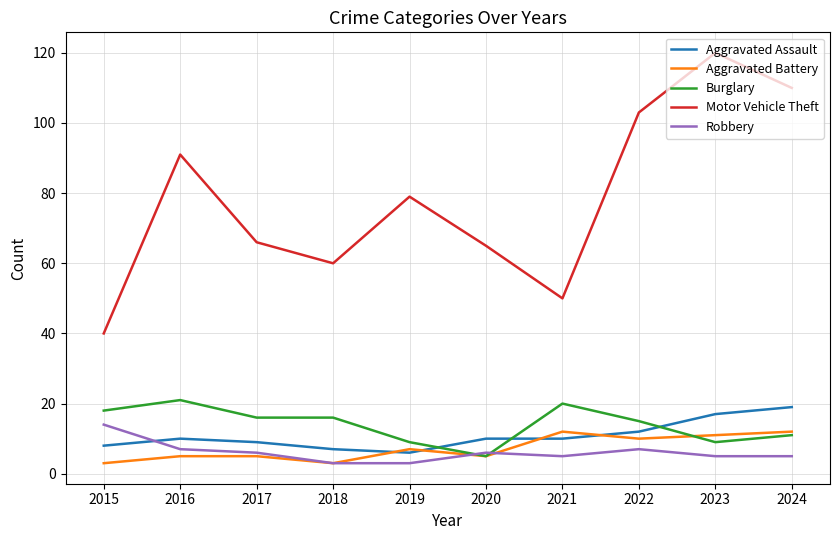

Between which two adjacent categories do Robbery and Aggravated Assault first intersect?

2015 and 2016